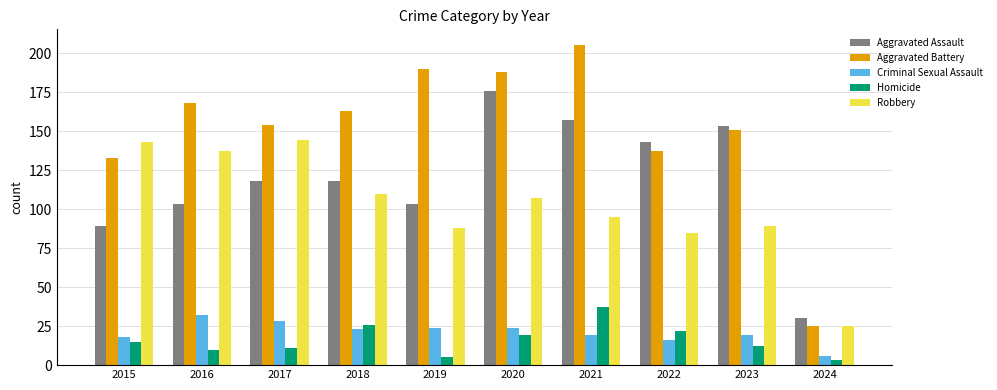

Reading left to right, extract all data points from this chart.

Aggravated Assault: 2015=89	2016=103	2017=118	2018=118	2019=103	2020=176	2021=157	2022=143	2023=153	2024=30
Aggravated Battery: 2015=133	2016=168	2017=154	2018=163	2019=190	2020=188	2021=205	2022=137	2023=151	2024=25
Criminal Sexual Assault: 2015=18	2016=32	2017=28	2018=23	2019=24	2020=24	2021=19	2022=16	2023=19	2024=6
Homicide: 2015=15	2016=10	2017=11	2018=26	2019=5	2020=19	2021=37	2022=22	2023=12	2024=3
Robbery: 2015=143	2016=137	2017=144	2018=110	2019=88	2020=107	2021=95	2022=85	2023=89	2024=25